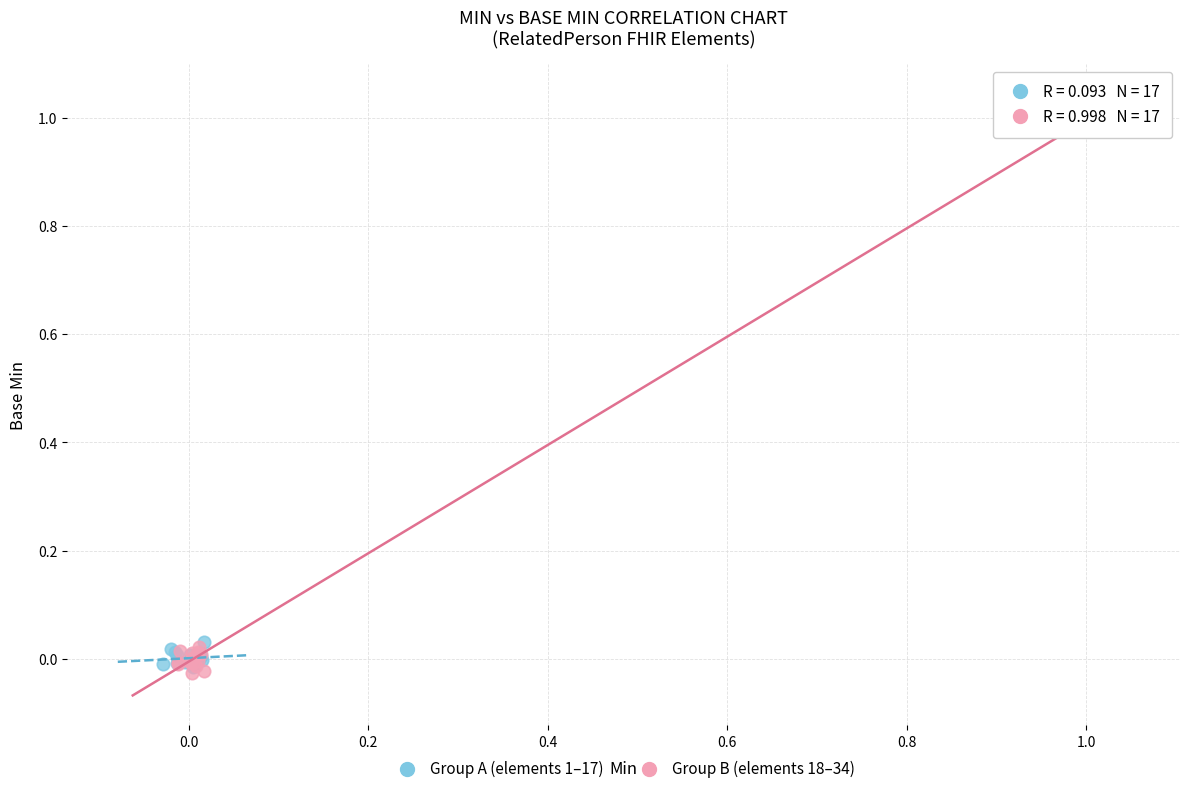

Which series has the widest spread of Y values?

Group B (elements 18–34)